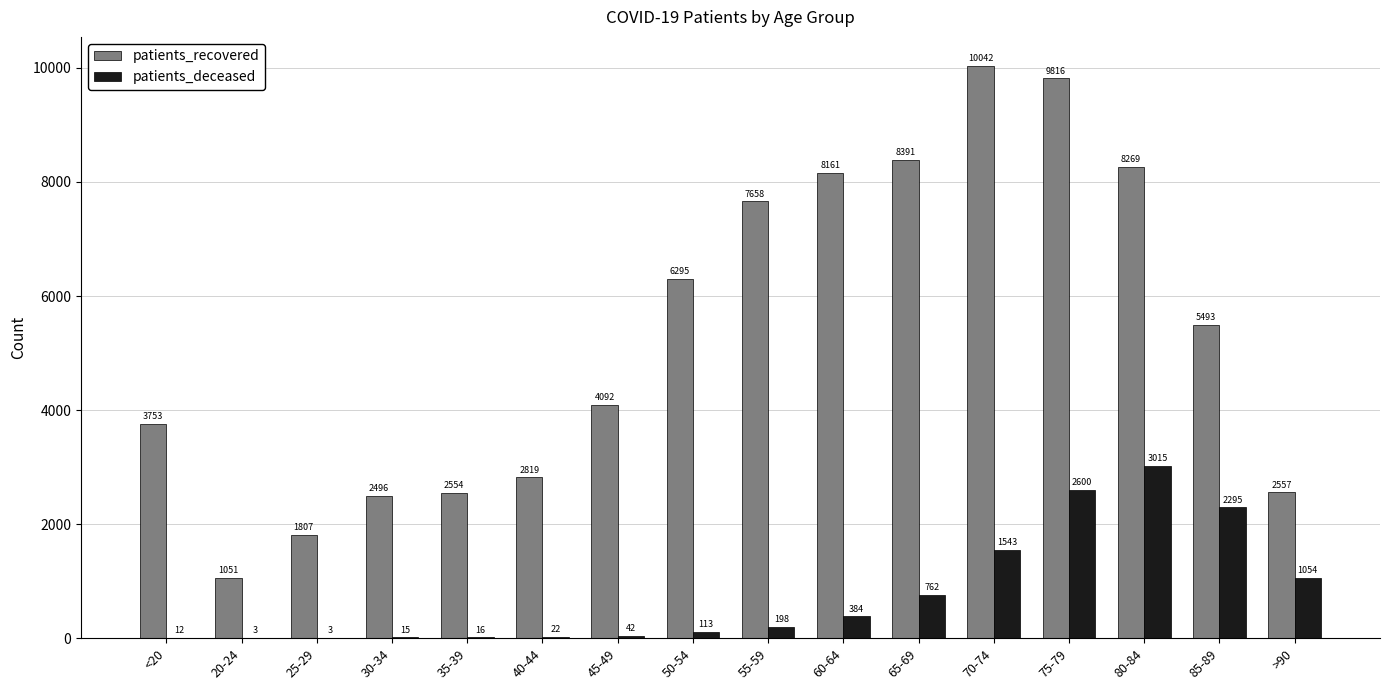

Reading right to left, transcribe all the data shown in this chart.

patients_recovered: >90=2557	85-89=5493	80-84=8269	75-79=9816	70-74=10042	65-69=8391	60-64=8161	55-59=7658	50-54=6295	45-49=4092	40-44=2819	35-39=2554	30-34=2496	25-29=1807	20-24=1051	<20=3753
patients_deceased: >90=1054	85-89=2295	80-84=3015	75-79=2600	70-74=1543	65-69=762	60-64=384	55-59=198	50-54=113	45-49=42	40-44=22	35-39=16	30-34=15	25-29=3	20-24=3	<20=12